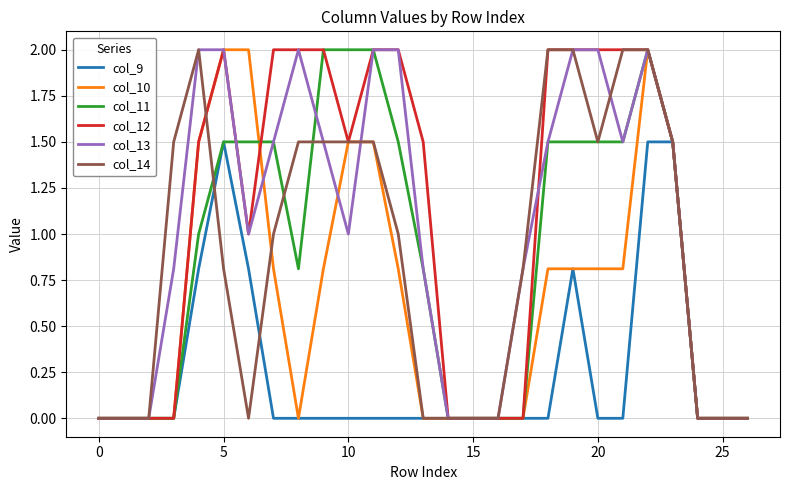

What is the greatest value displayed?

2.0